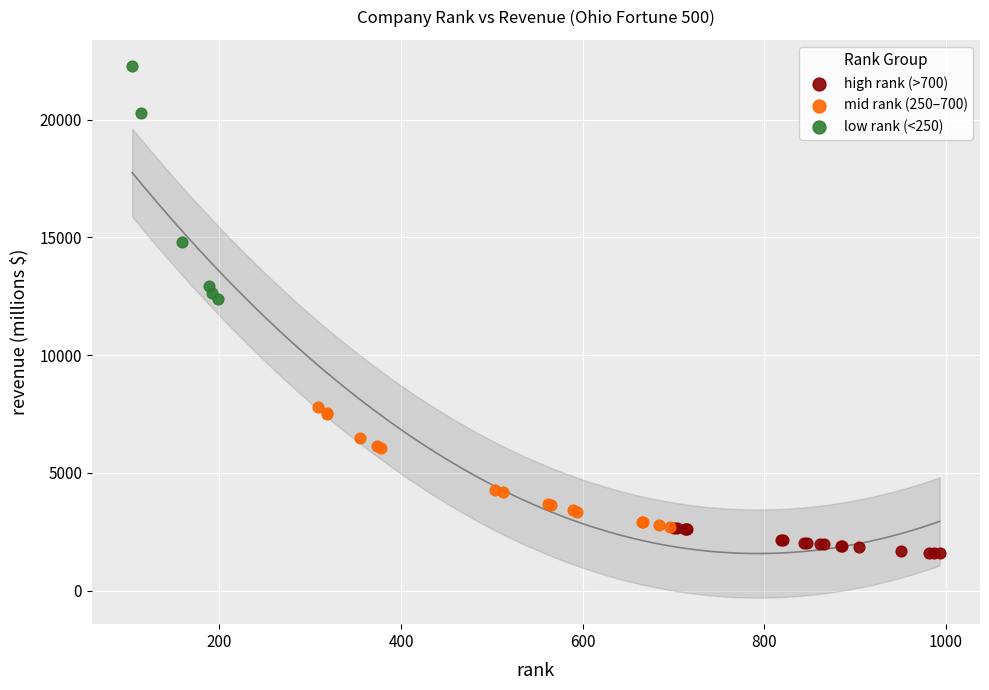

What are all the series names shown in the legend?

high rank (>700), mid rank (250–700), low rank (<250)